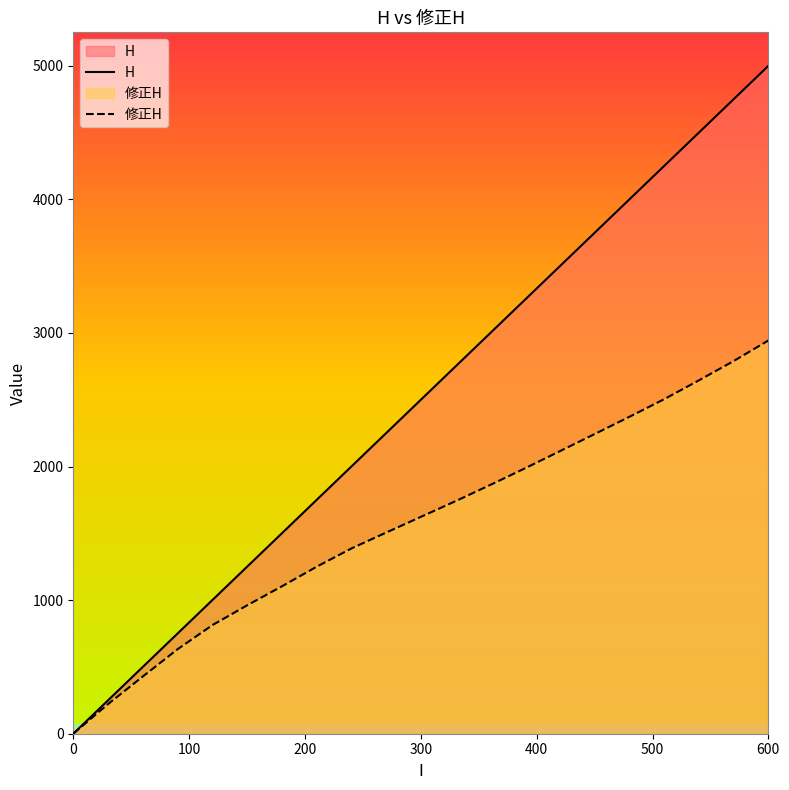

Which series has the widest spread of values?

H